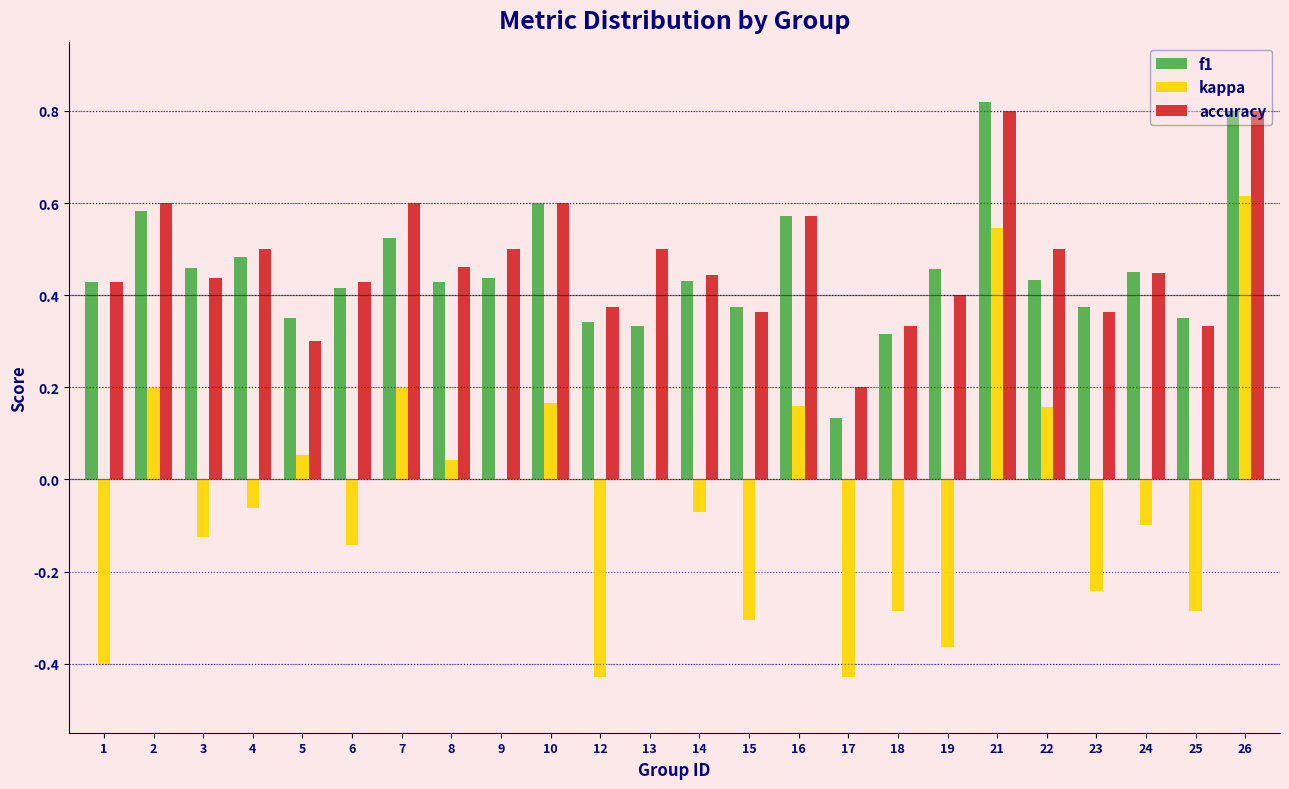

What is the total value across all series at 6?

0.7